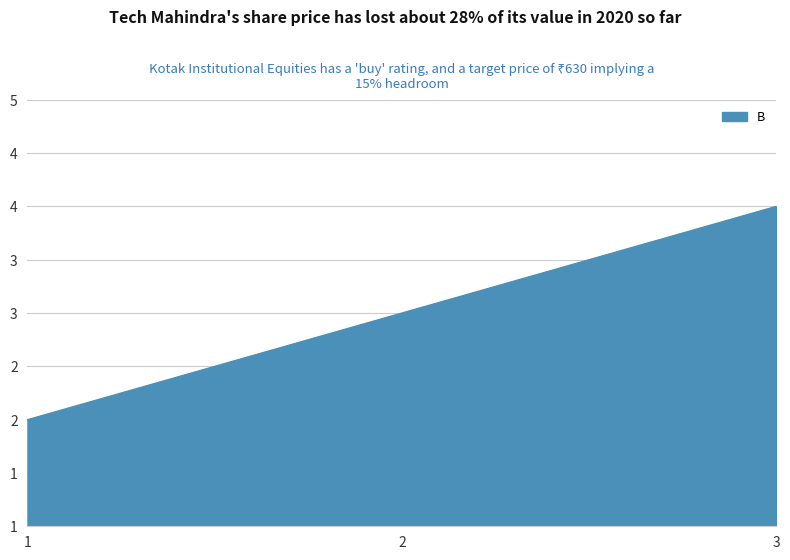

Where is the data nearest to the value 3?

2